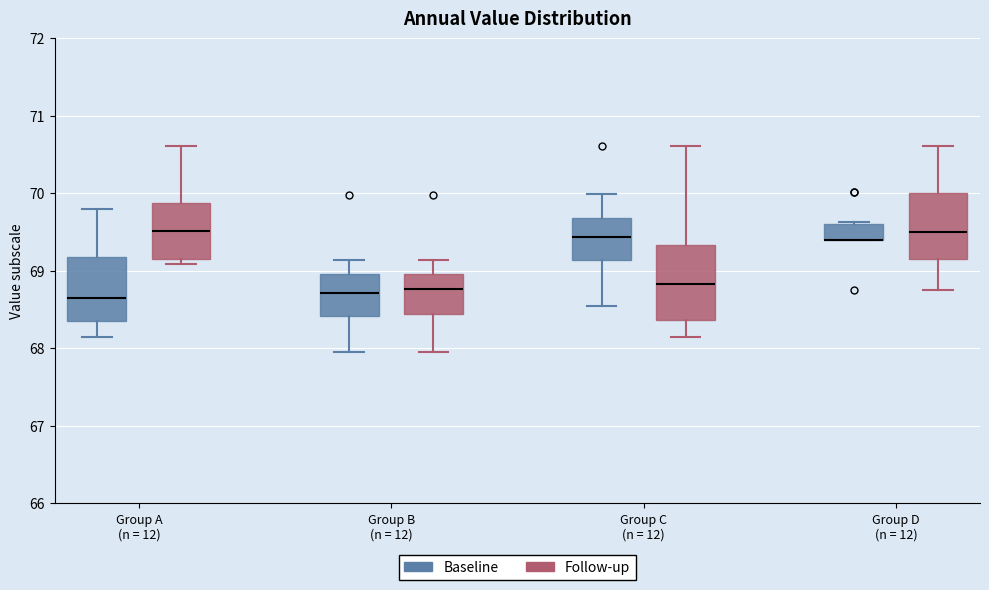

Reading left to right, transcribe this box plot: for each box, give where its median line is, the range the box spans, and where its two whiskers end, as read against the y-axis. The values are not printed on the chart, so give them approximately, as read against the axis.

Group A (n = 12) (Baseline): median 68.6, box 68.3 to 69.2, whiskers 68.1 to 69.8
Group A (n = 12) (Follow-up): median 69.5, box 69.2 to 69.9, whiskers 69.1 to 70.6
Group B (n = 12) (Baseline): median 68.7, box 68.4 to 69.0, whiskers 67.9 to 69.1
Group B (n = 12) (Follow-up): median 68.8, box 68.4 to 69.0, whiskers 67.9 to 69.1
Group C (n = 12) (Baseline): median 69.4, box 69.1 to 69.7, whiskers 68.5 to 70.0
Group C (n = 12) (Follow-up): median 68.8, box 68.4 to 69.3, whiskers 68.1 to 70.6
Group D (n = 12) (Baseline): median 69.4 (drawn on the box's lower edge), box 69.4 to 69.6, whiskers 69.4 to 69.6
Group D (n = 12) (Follow-up): median 69.5, box 69.2 to 70.0, whiskers 68.8 to 70.6